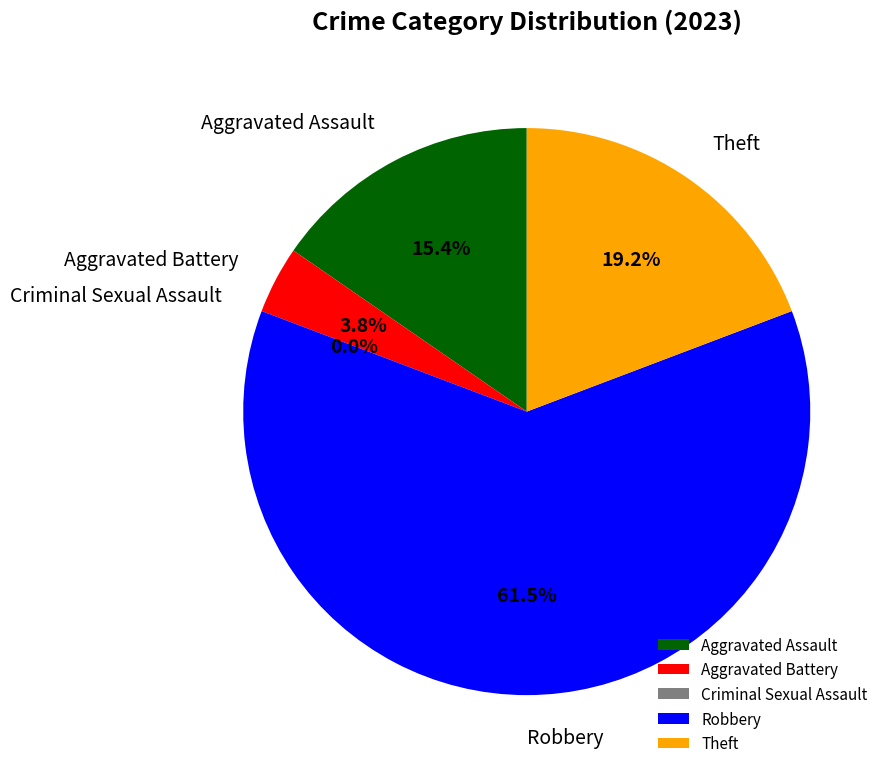

How many segments does this pie chart have?

5